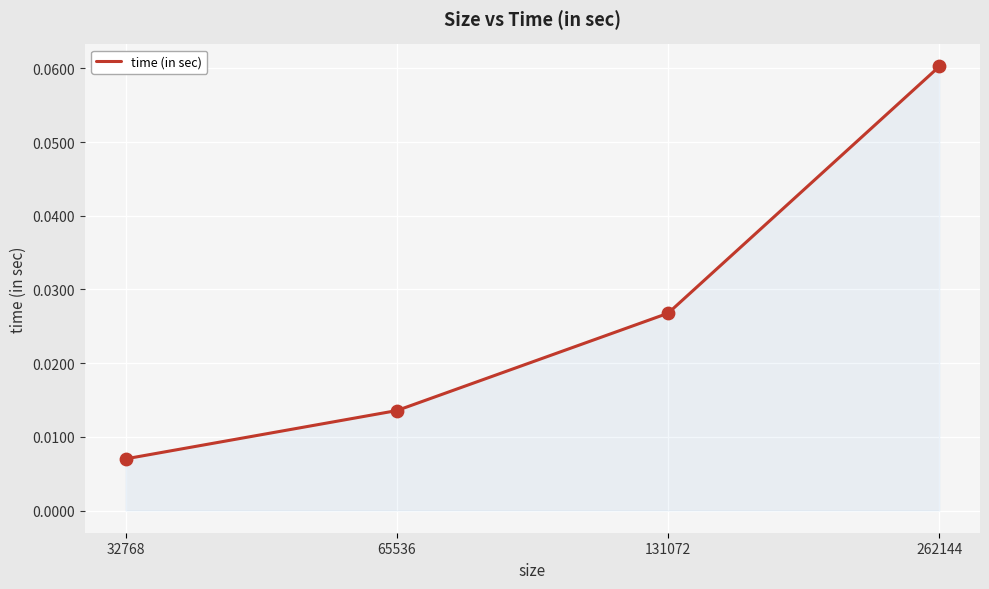

What is the change in value from 32768 to 262144?

+0.1